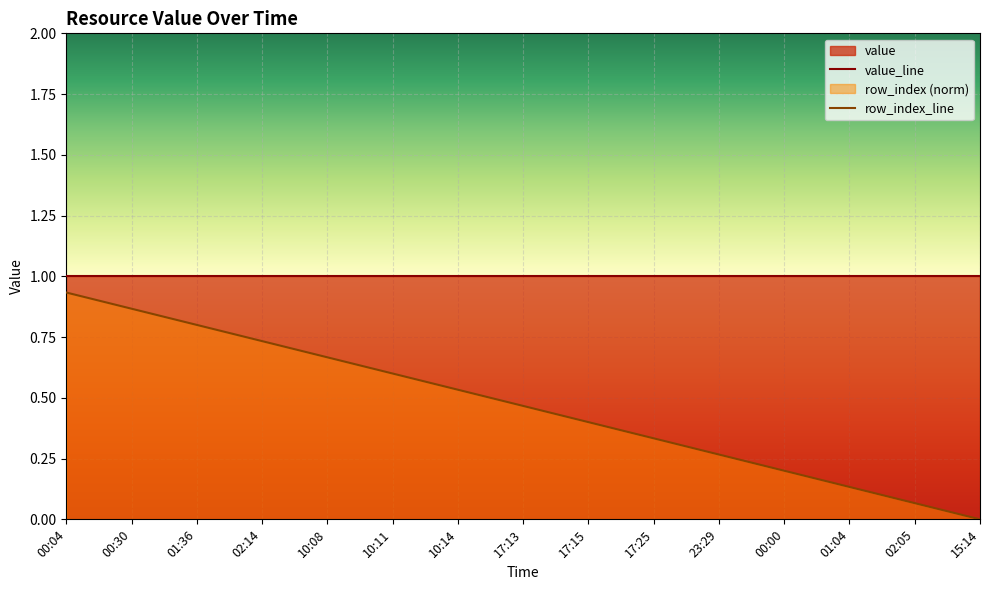

Rank the categories by value from highest to lowest.

00:04, 00:29, 00:30, 01:27, 01:36, 02:13, 02:14, 02:15, 10:08, 10:10, 10:11, 10:12, 10:14, 17:11, 17:13, 17:14, 17:15, 17:17, 17:25, 23:28, 23:29, 23:57, 00:00, 00:48, 01:04, 01:17, 02:05, 14:35, 15:14